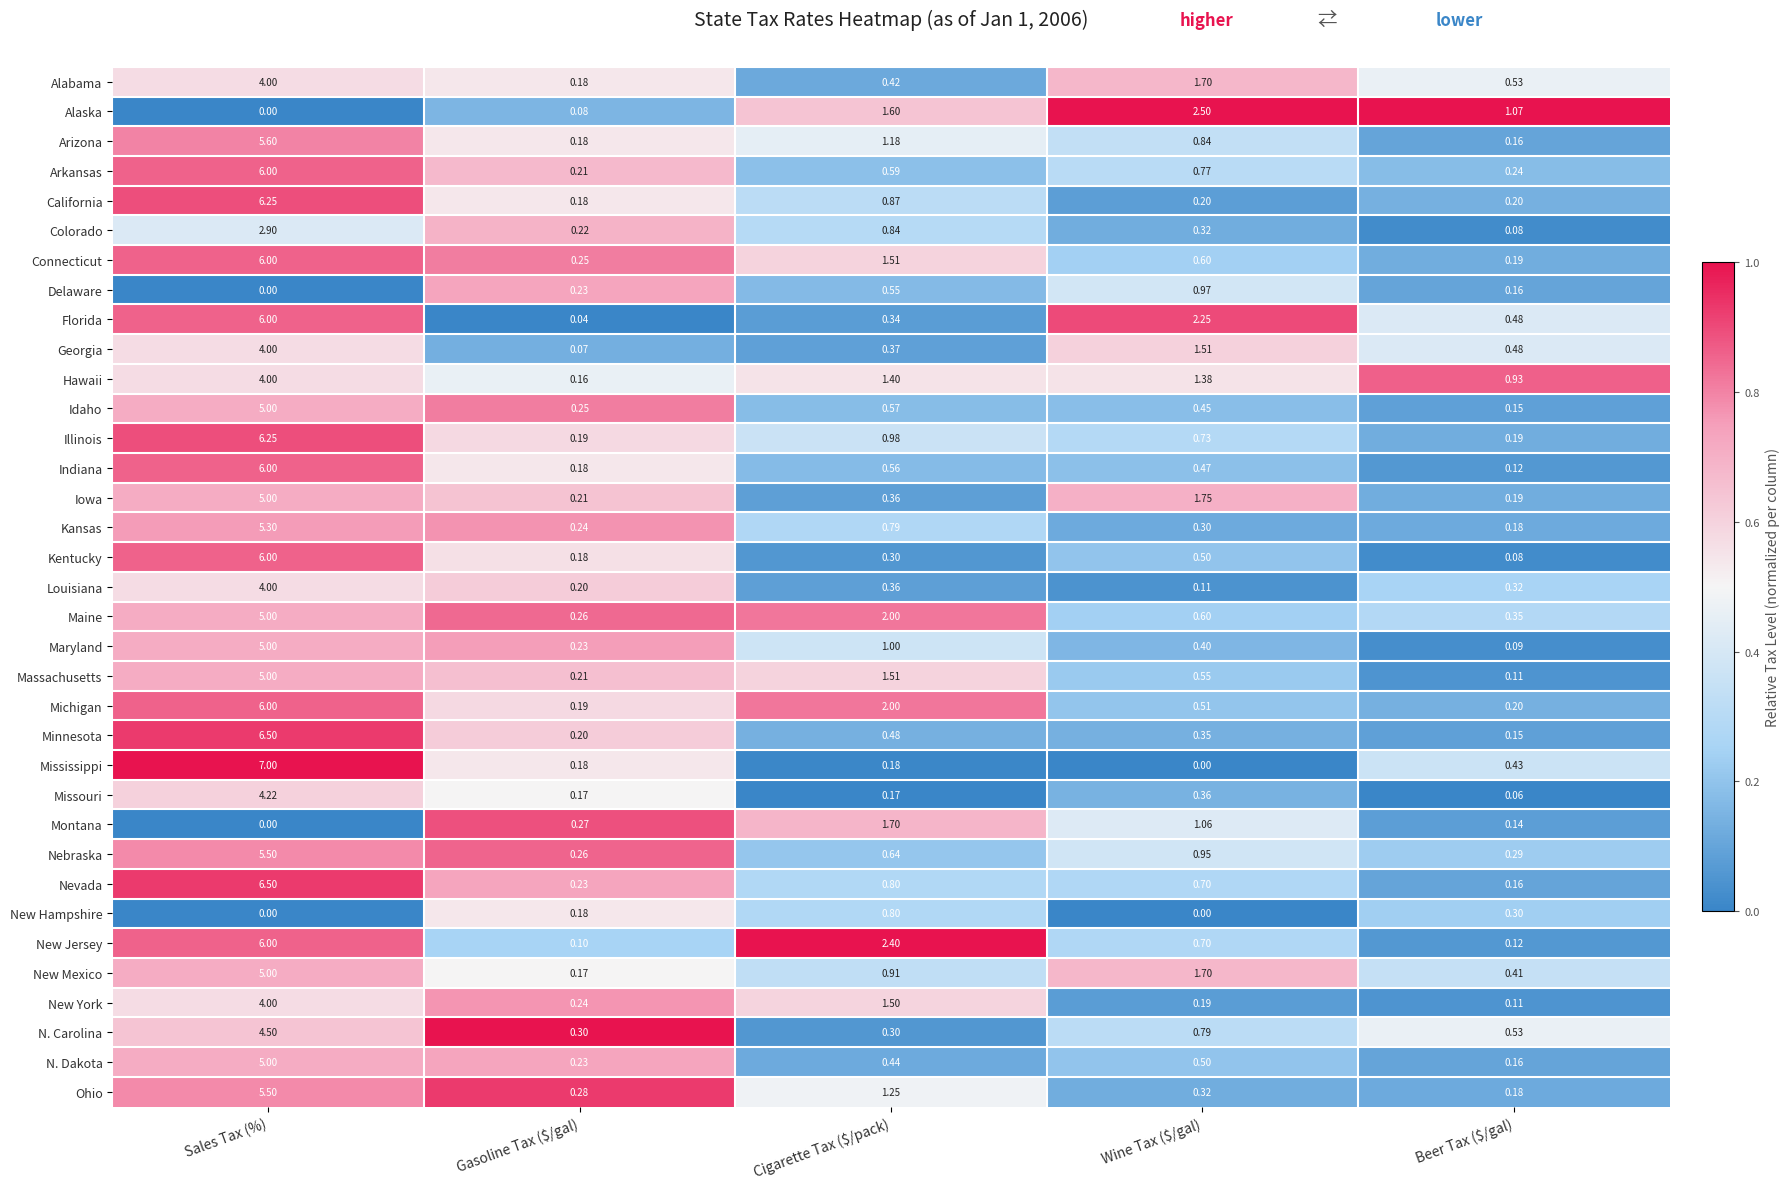

Which label corresponds to the largest value in the chart?

Sales Tax (%)